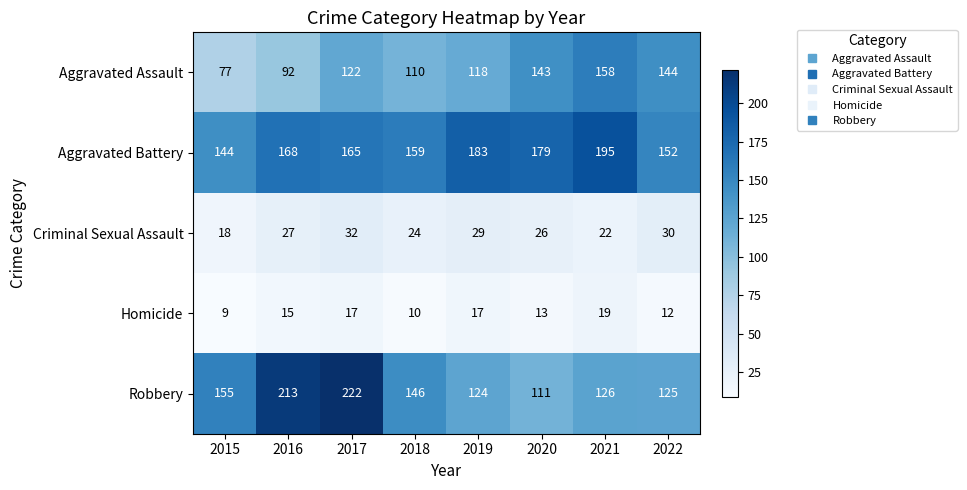

What is the difference between the maximum and minimum values in the Aggravated Battery series?

51